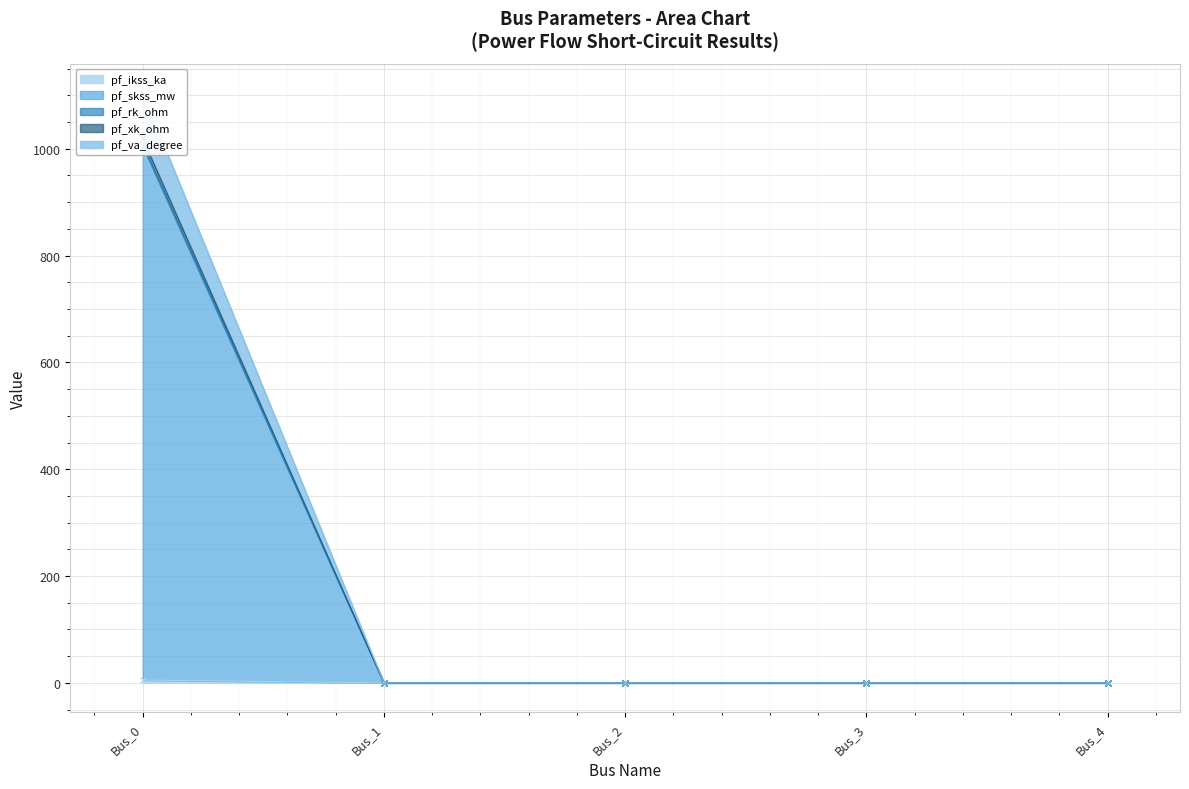

Which series changed the most between Bus_0 and Bus_1?

pf_va_degree